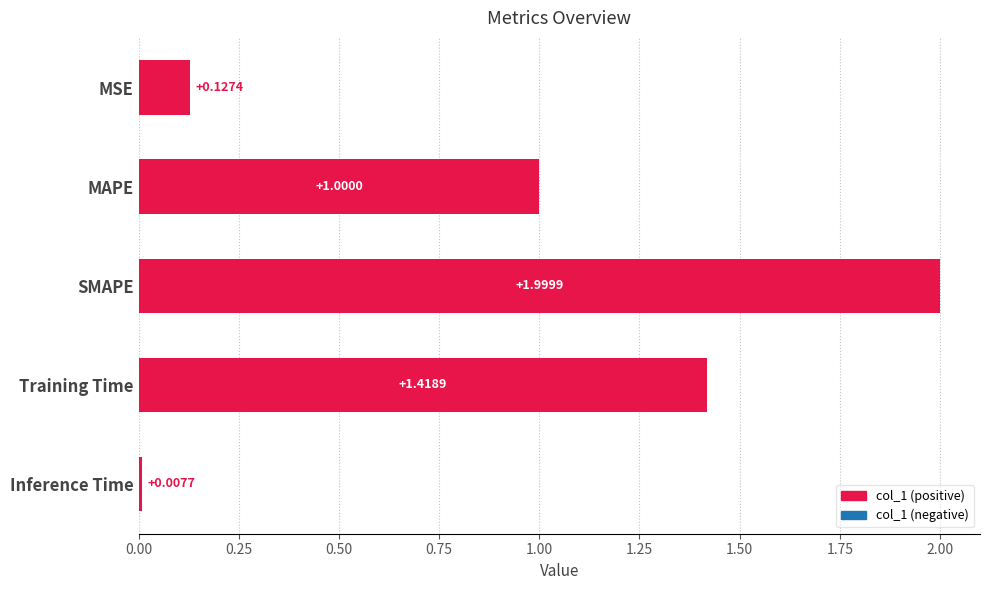

Rank the categories by value from lowest to highest.

Inference Time, MSE, MAPE, Training Time, SMAPE